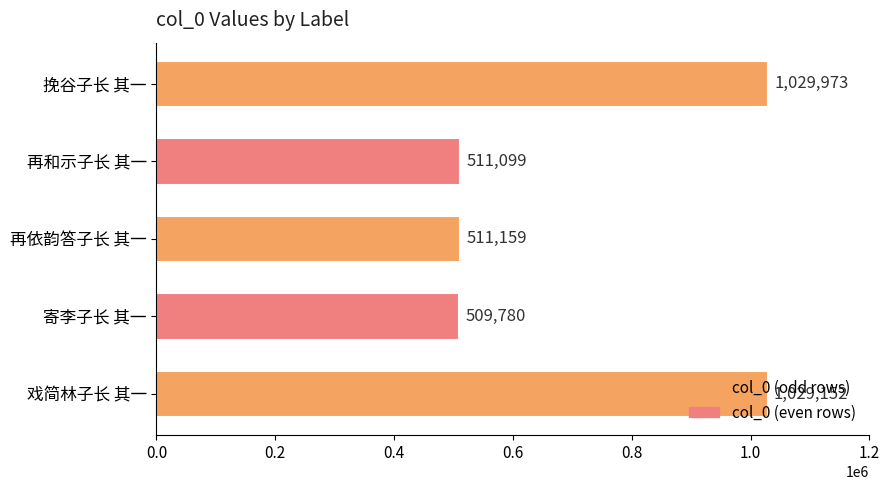

What is the sum of all values?

3591163